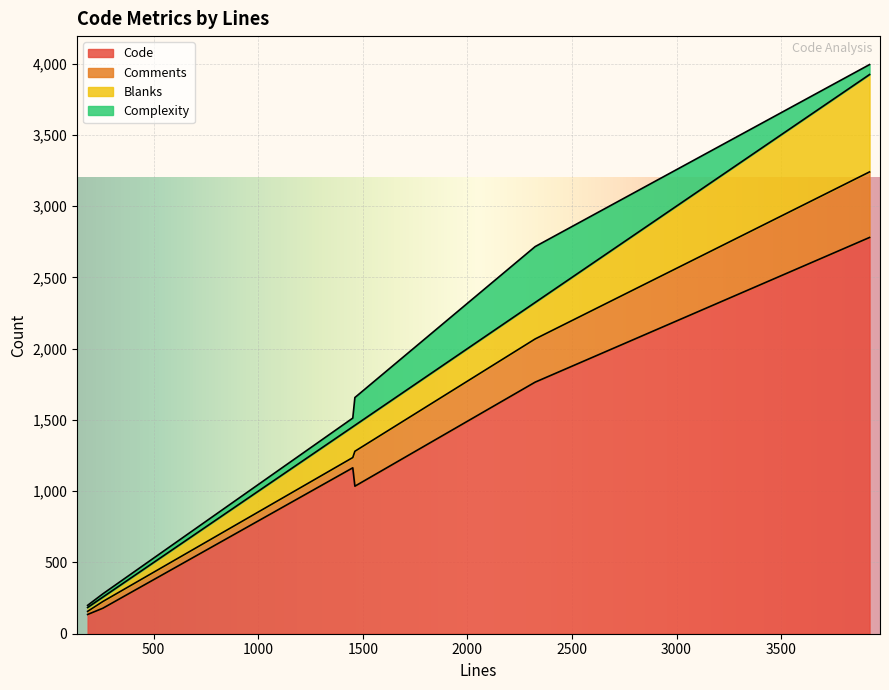

Which series has the largest total across all categories?

Code